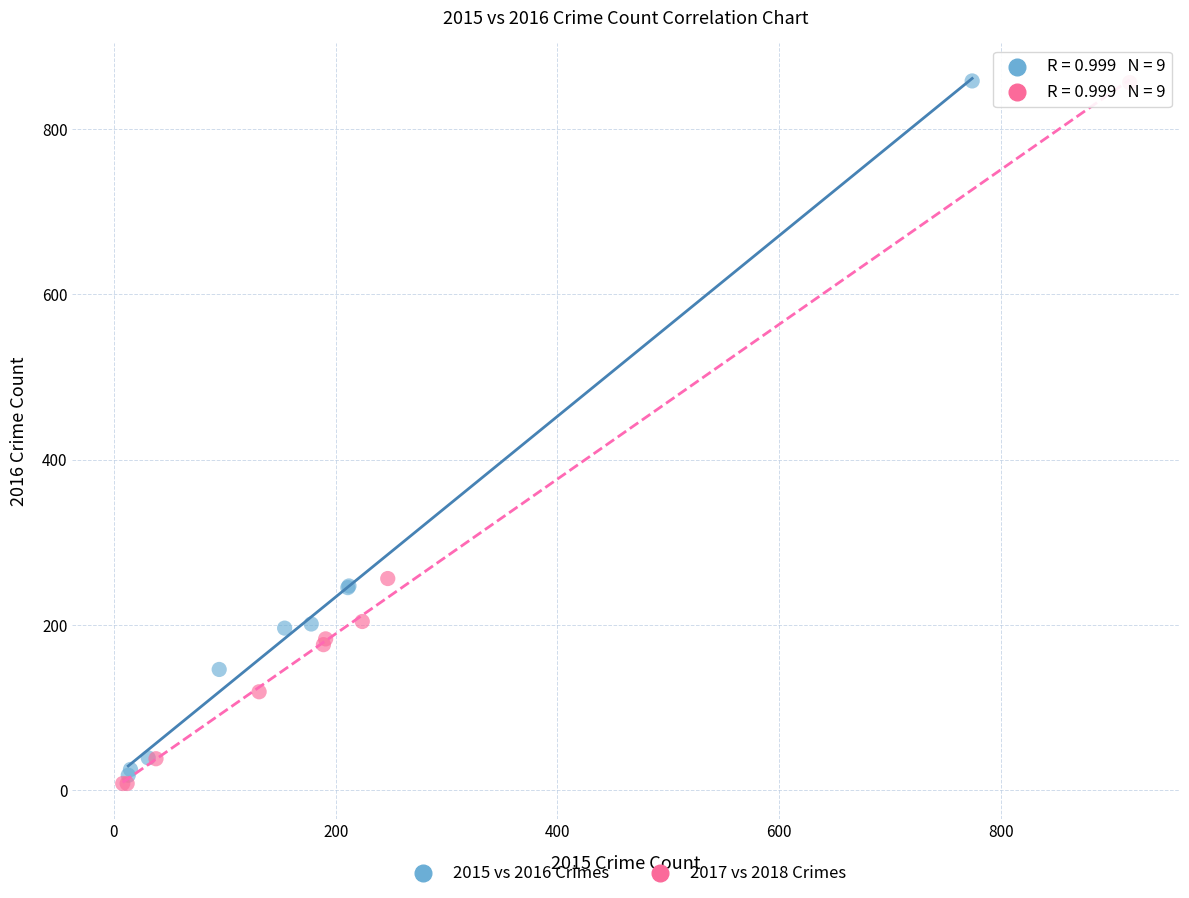

Which series has the largest Y range (max minus min)?

2017 vs 2018 Crimes